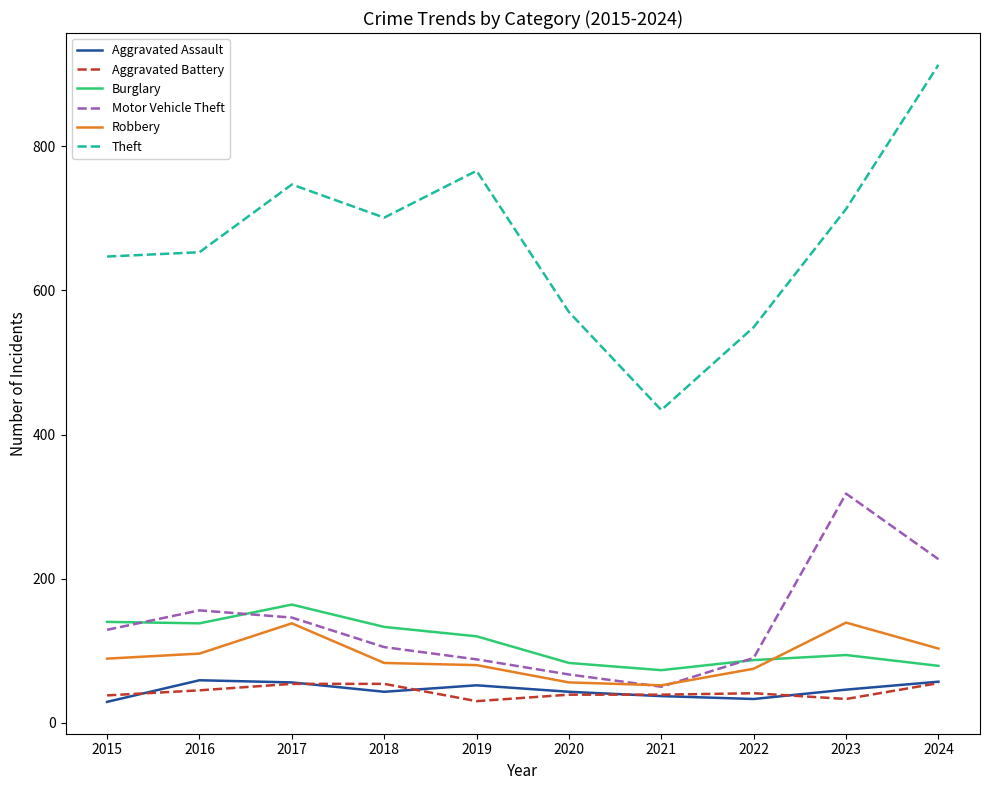

What is the greatest value displayed?

913